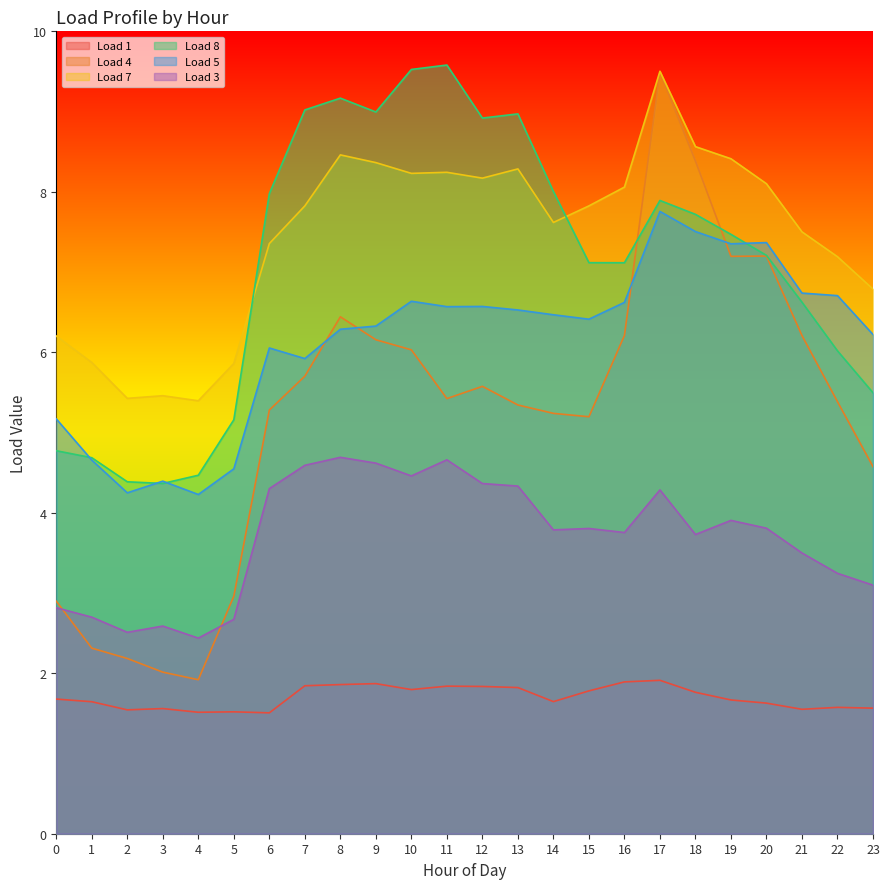

How many interior local valleys does the Load 4 series have?

4